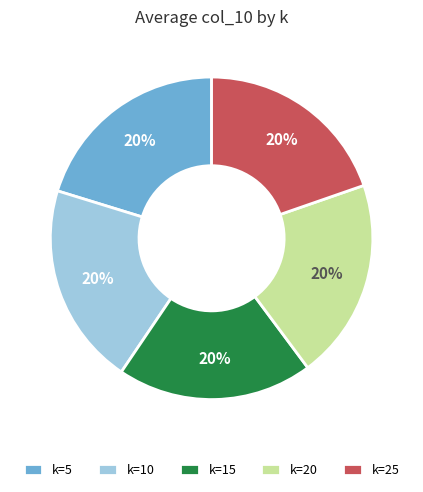

Is there any slice that represents more than half of the pie?

No